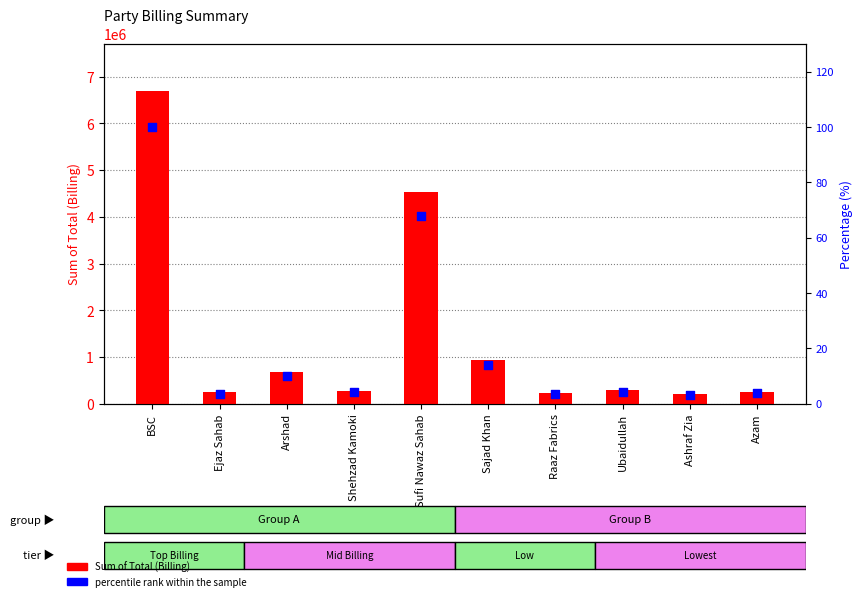

Which series reaches the maximum Y coordinate?

Sum of Total